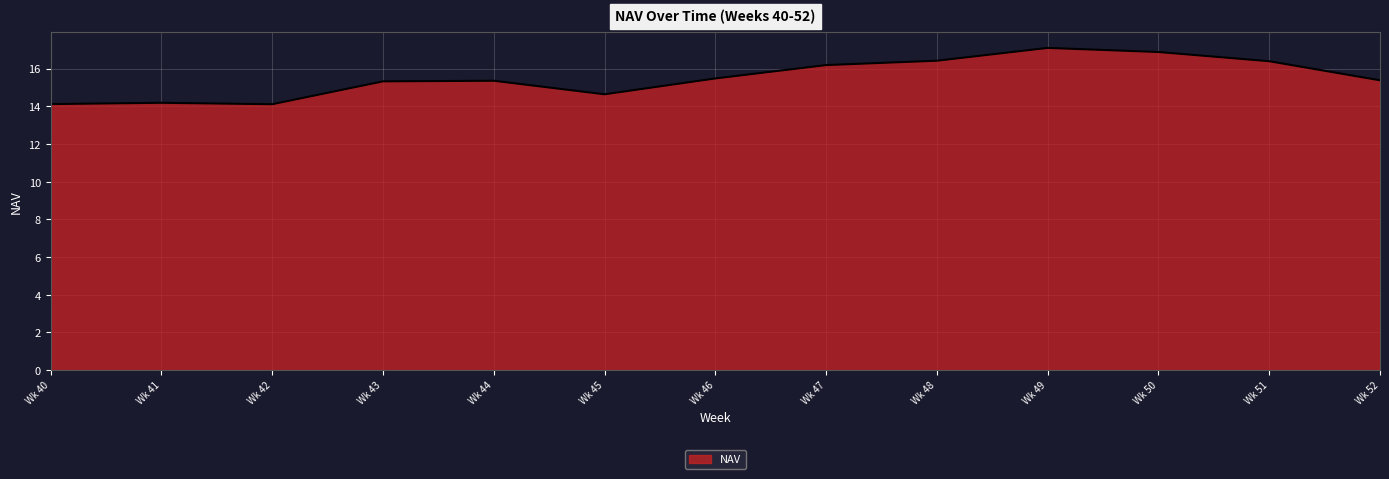

What is the approximate value at Wk 51?

16.4